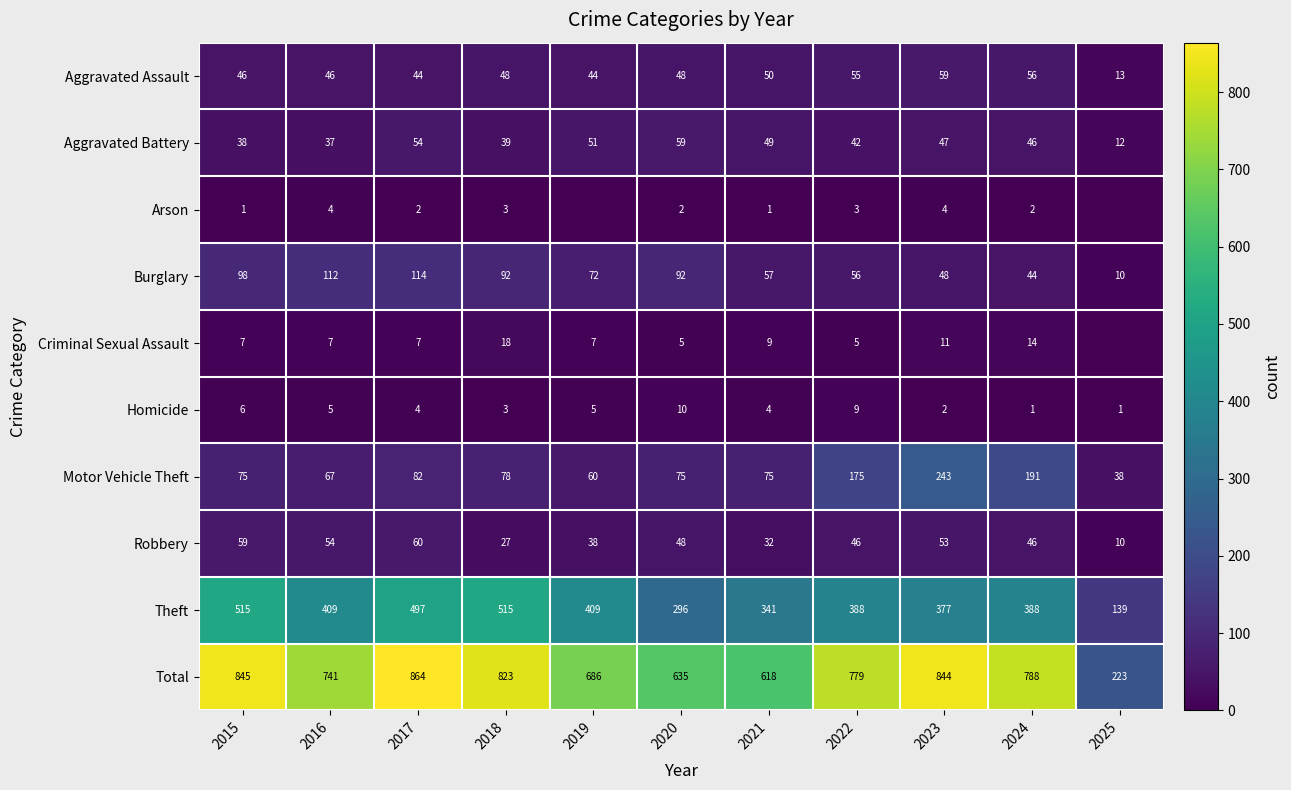

What is the difference between the highest and lowest values at 2023?

842